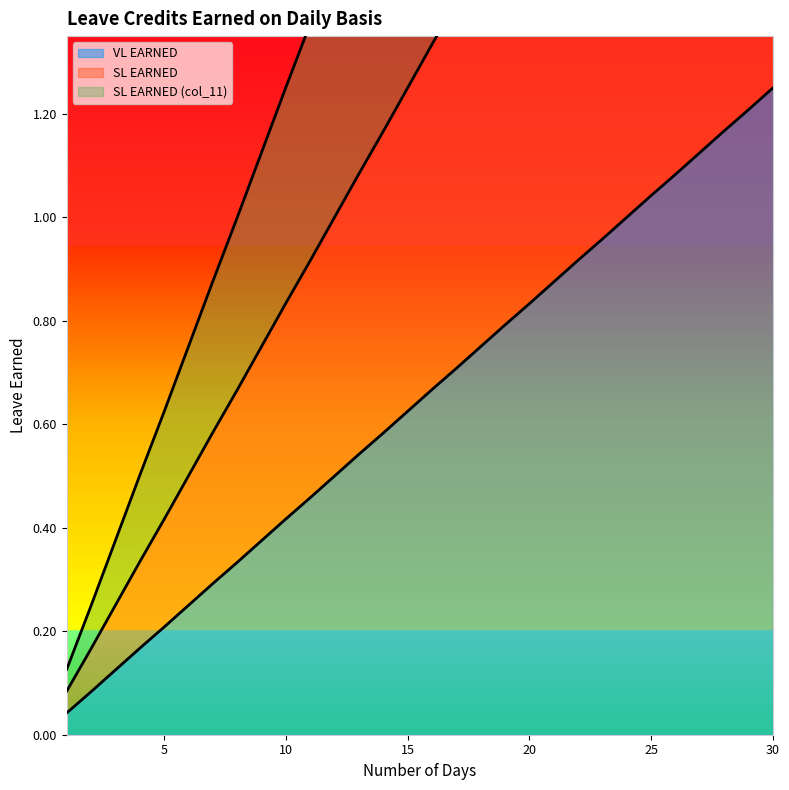

True or false: SL EARNED has more than 1 interior local peaks.

False